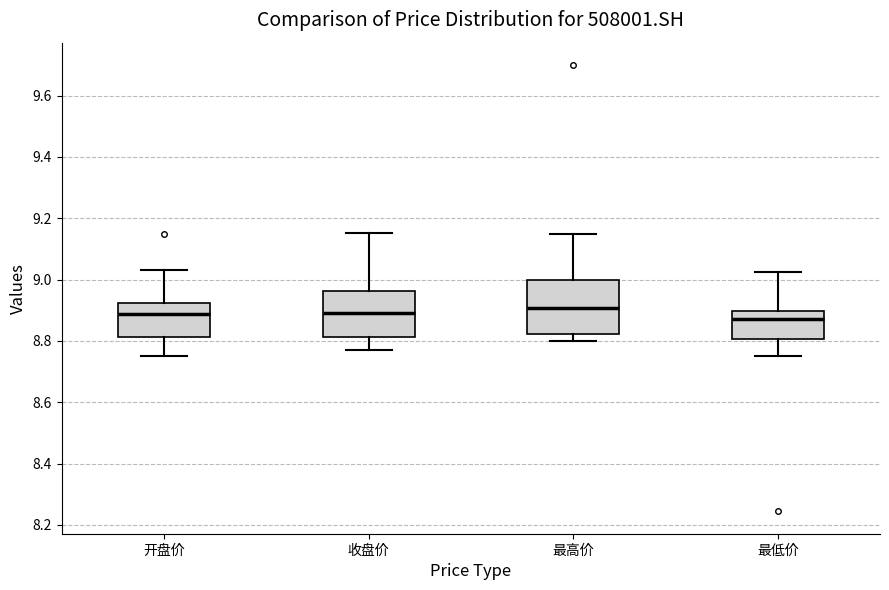

Comparing the boxes themselves (not the whiskers), which one is the tallest?

最高价